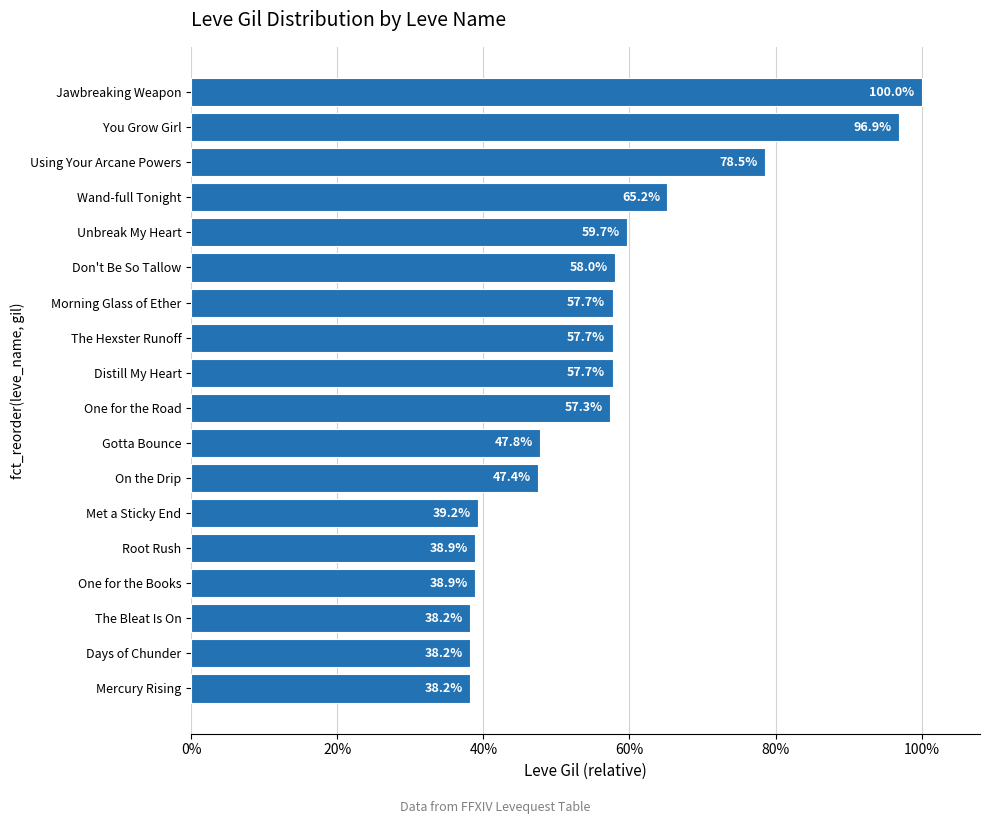

Does the chart contain any negative values?

No